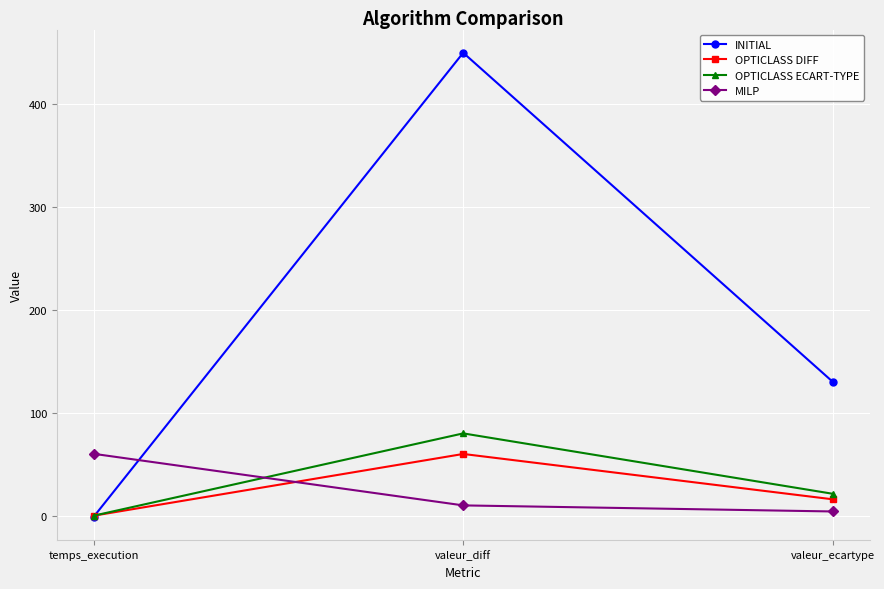

What is the total value across all series at valeur_diff?

600.0